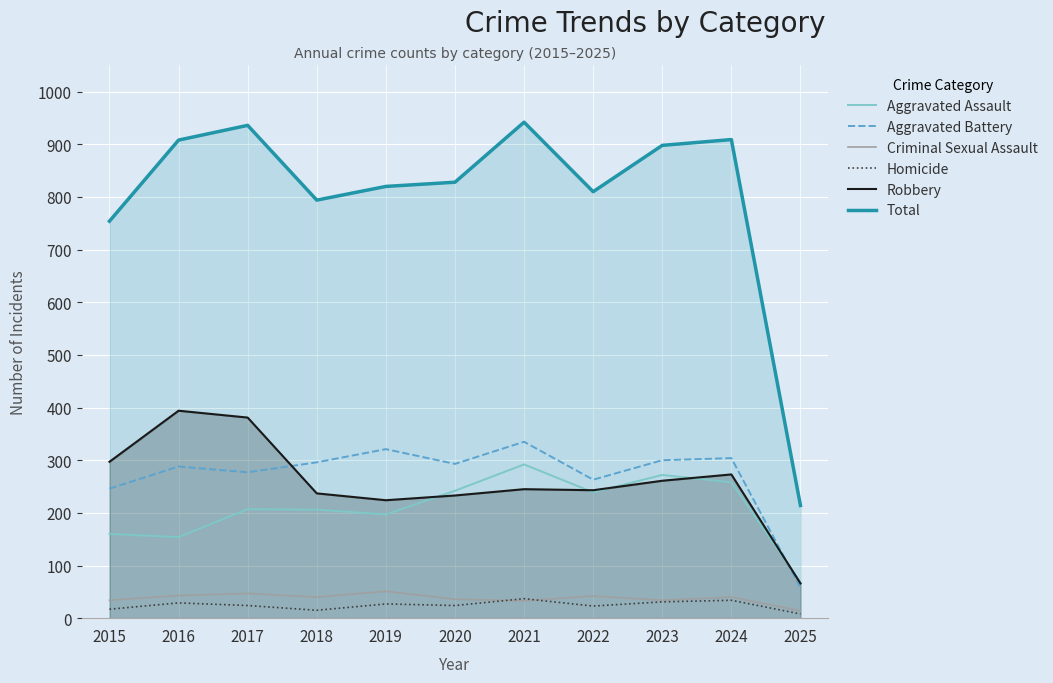

Does the chart display data point markers on the line(s)?

No